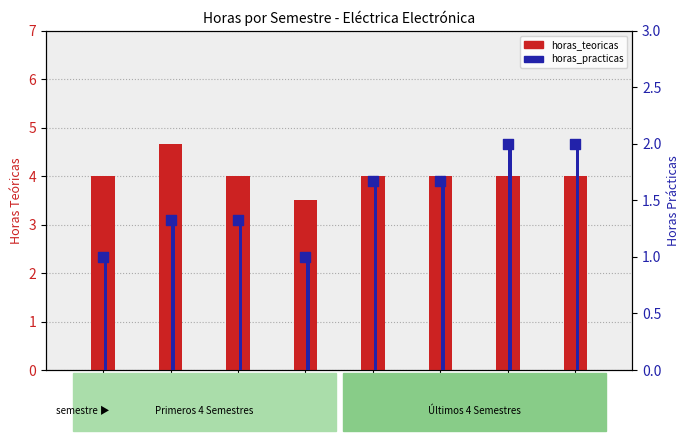

At which category is the sum across all series the highest?

Sem 2